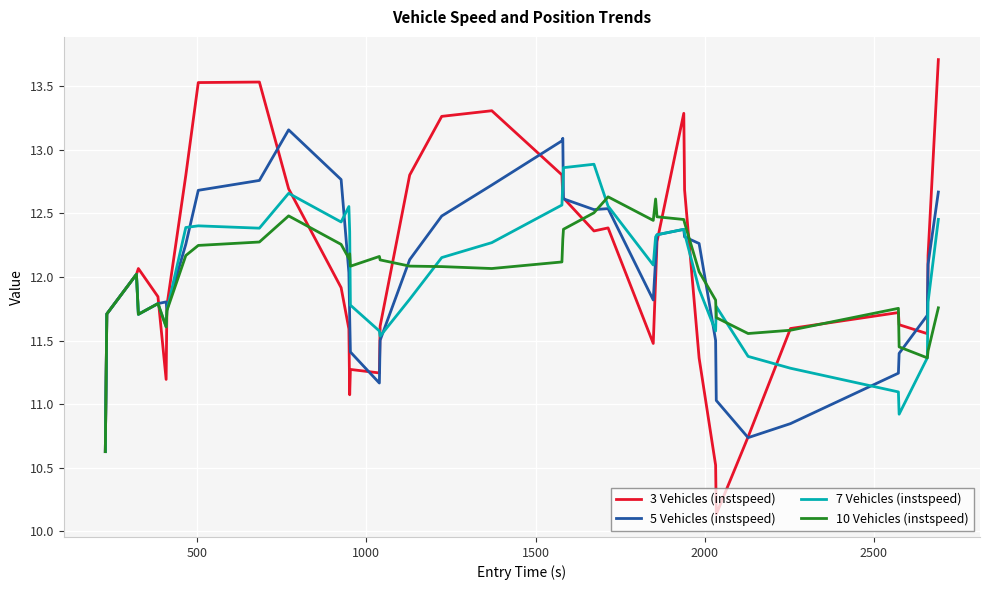

Which series has the widest spread of values?

3 Vehicles (instspeed)